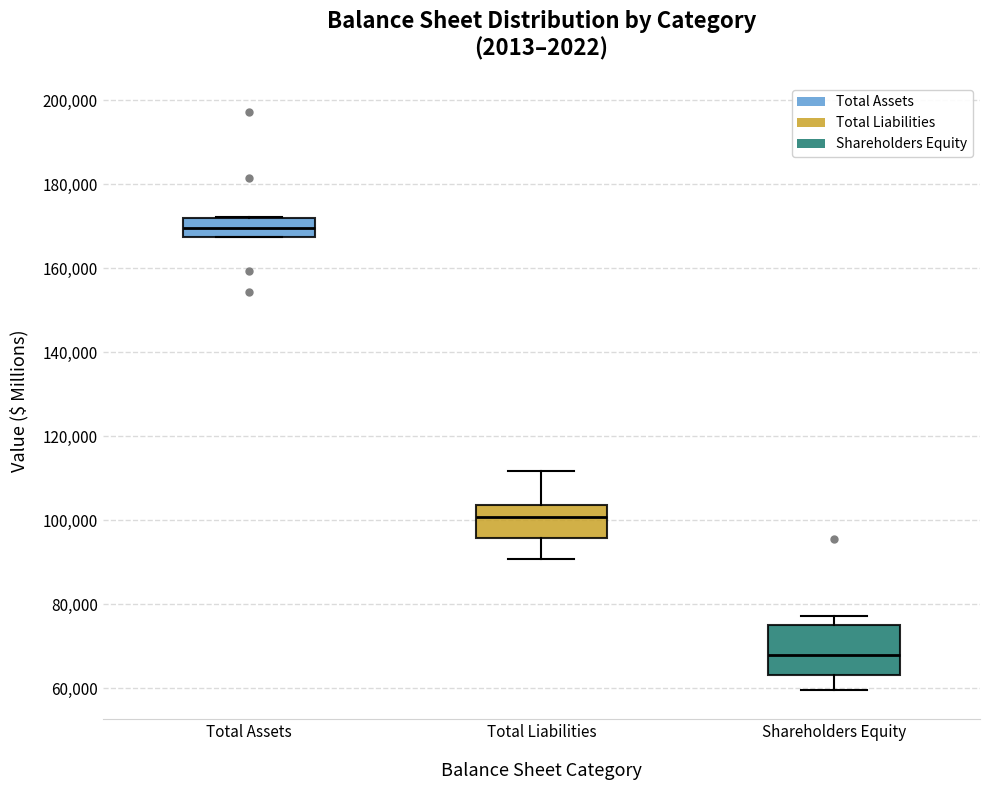

Reading left to right, read every box against the y-axis: the position of its median line, the range the box covers, and the ends of its whiskers. The values are not printed on the chart, so give them approximately, as read against the axis.

Total Assets: median 170000, box 168000 to 172000, whiskers 168000 to 172000
Total Liabilities: median 100000, box 96000 to 104000, whiskers 90000 to 112000
Shareholders Equity: median 68000, box 64000 to 76000, whiskers 60000 to 78000